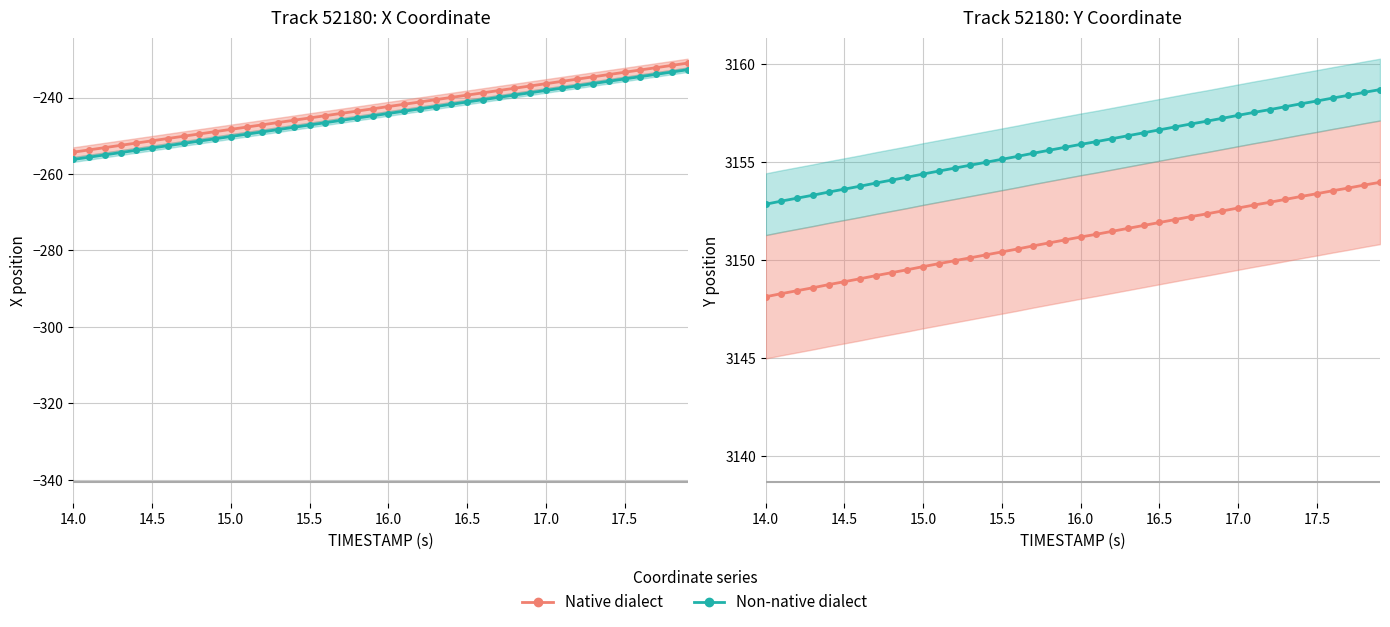

Is this an area chart (filled region under the line)?

No